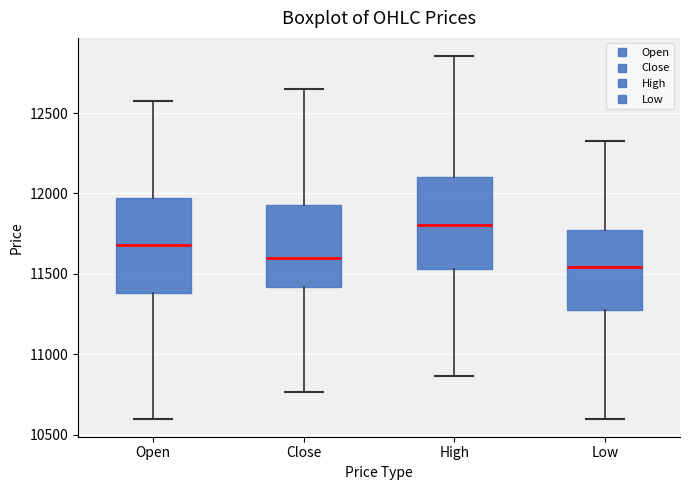

Where does the upper whisker of the box for Low end on the y-axis? The values are not printed on the chart, so give them approximately, as read against the axis.

12350